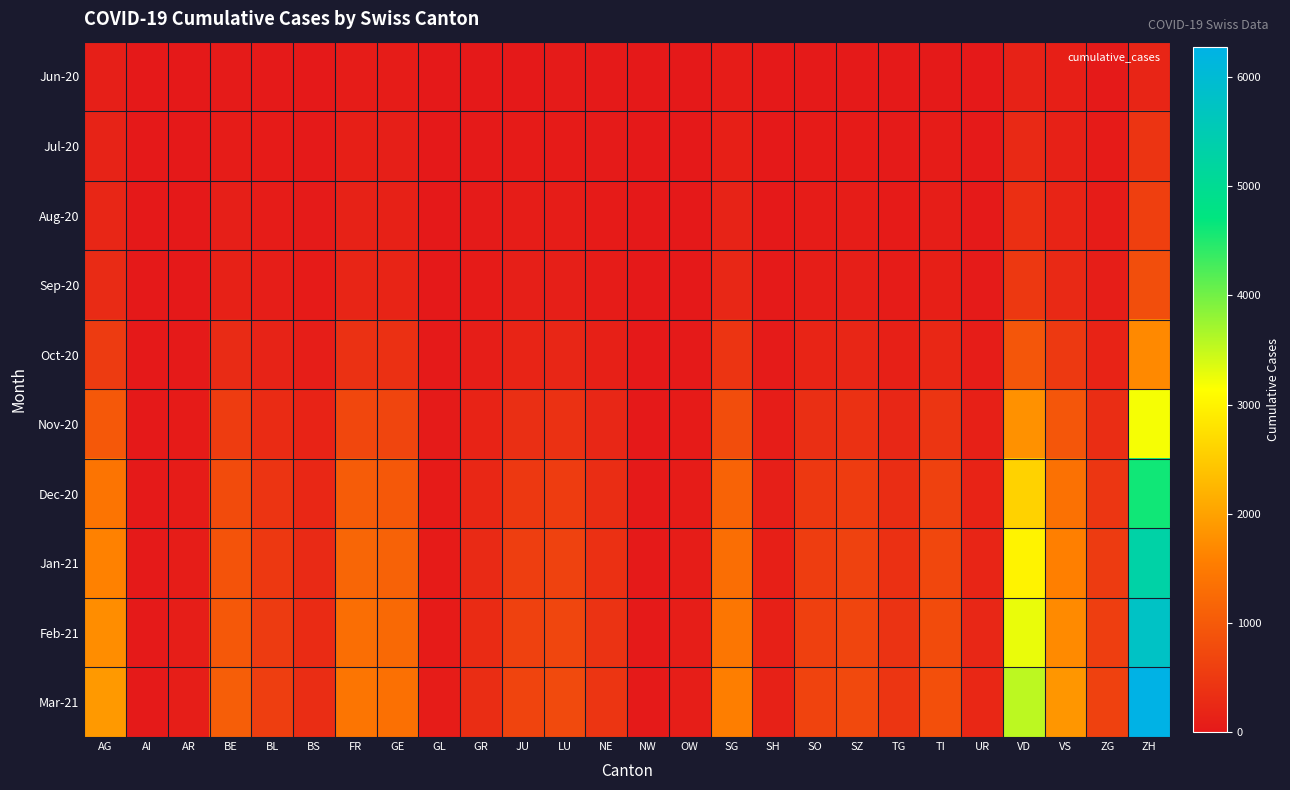

Between GR and SG, which series saw the biggest shift?

Mar-21